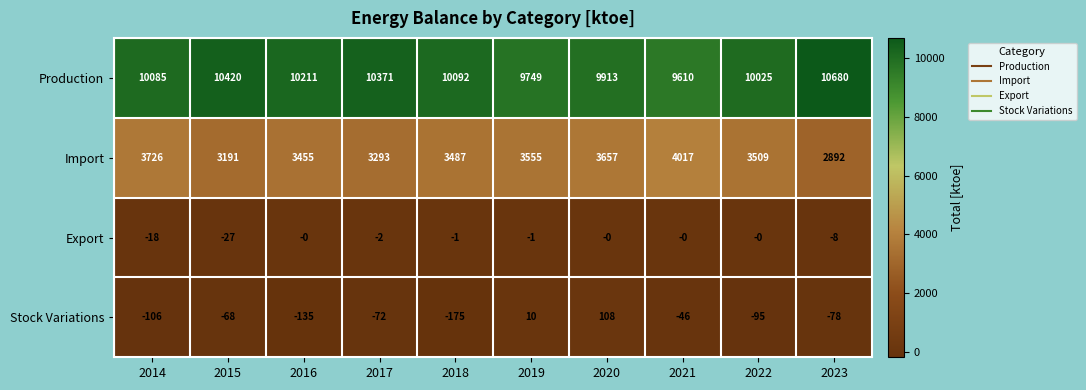

What is the total value across all series at 2020?

13678